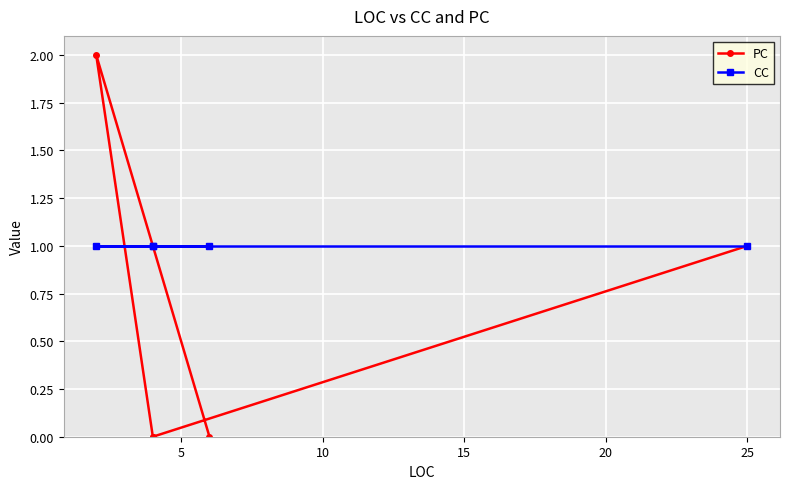

Which series has the widest spread of values?

PC